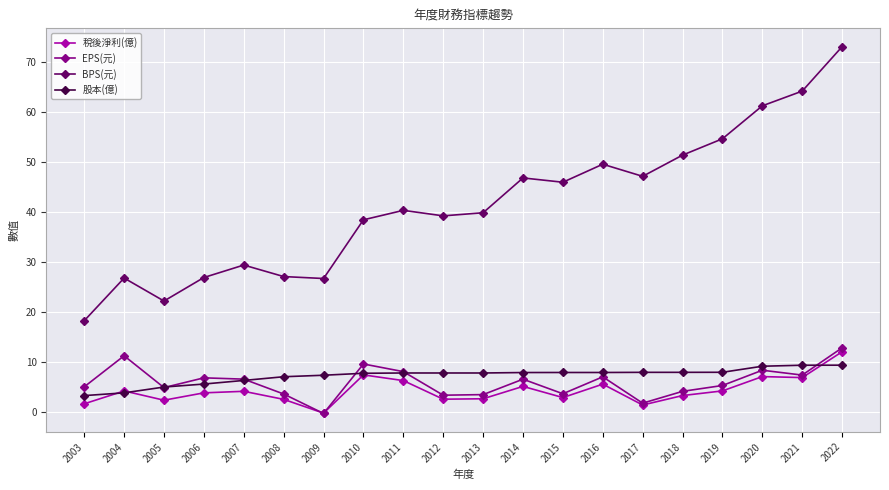

Which category has the highest value in the BPS(元) series?

2022